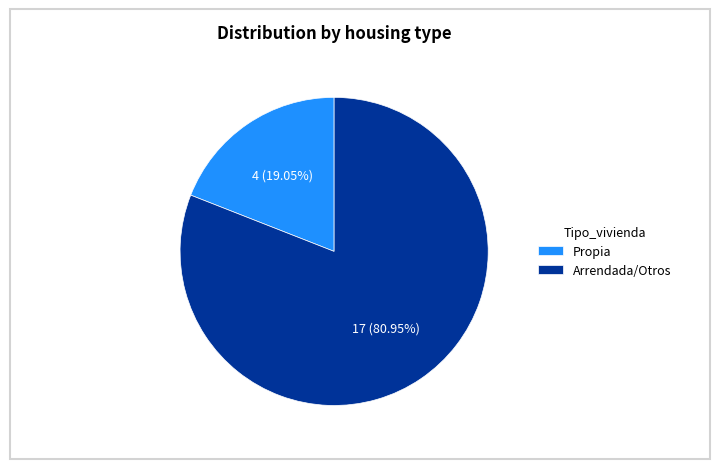

Do Arrendada/Otros and Propia together represent more than half of the pie?

Yes